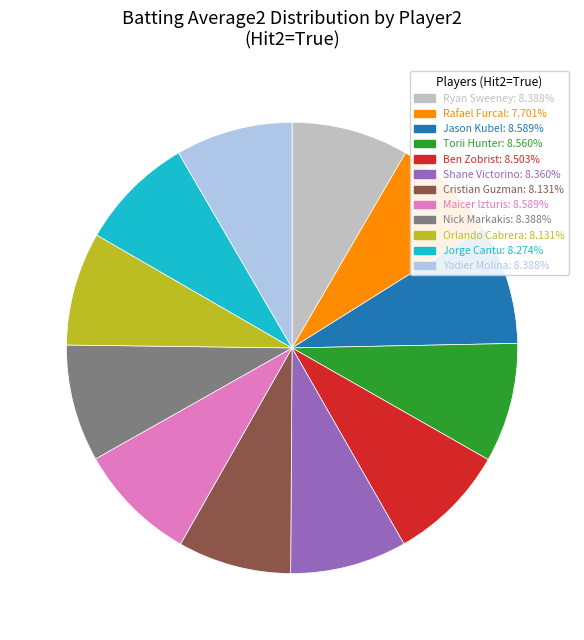

Does any single category account for the majority?

No